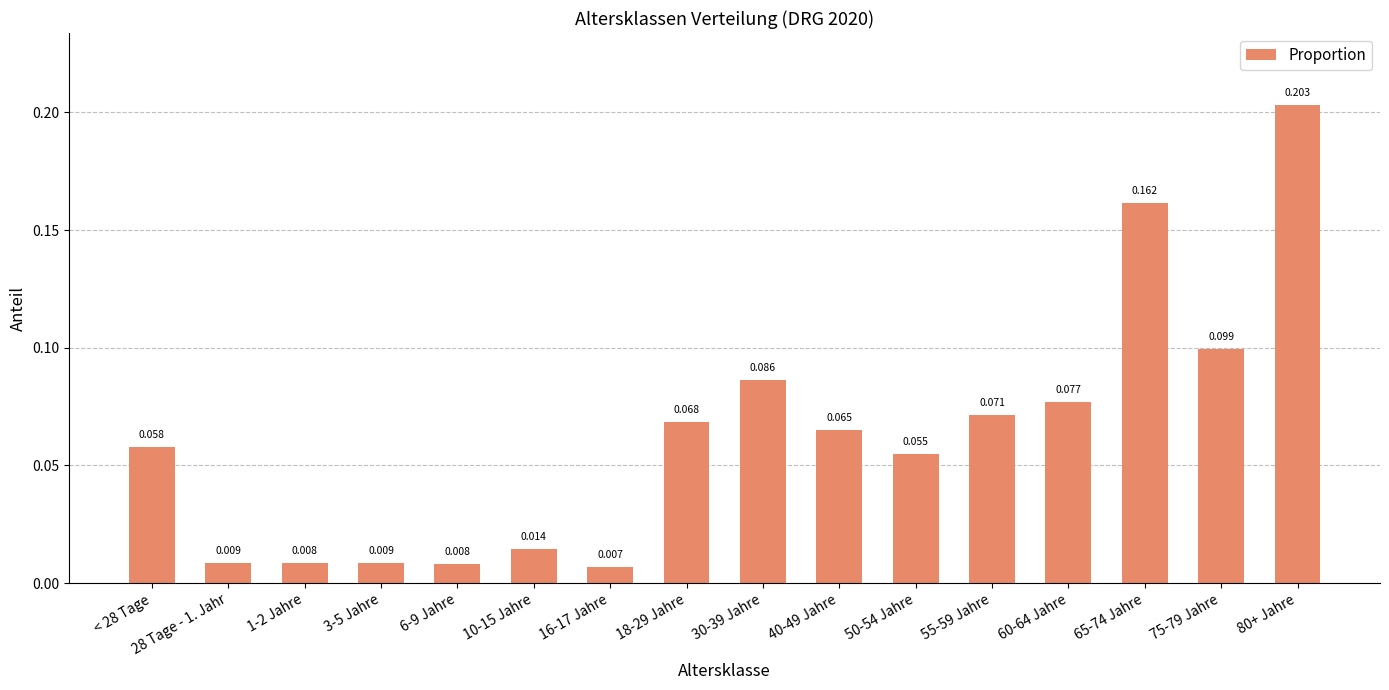

Is it true that the value at 30-39 Jahre is 0.2?

False